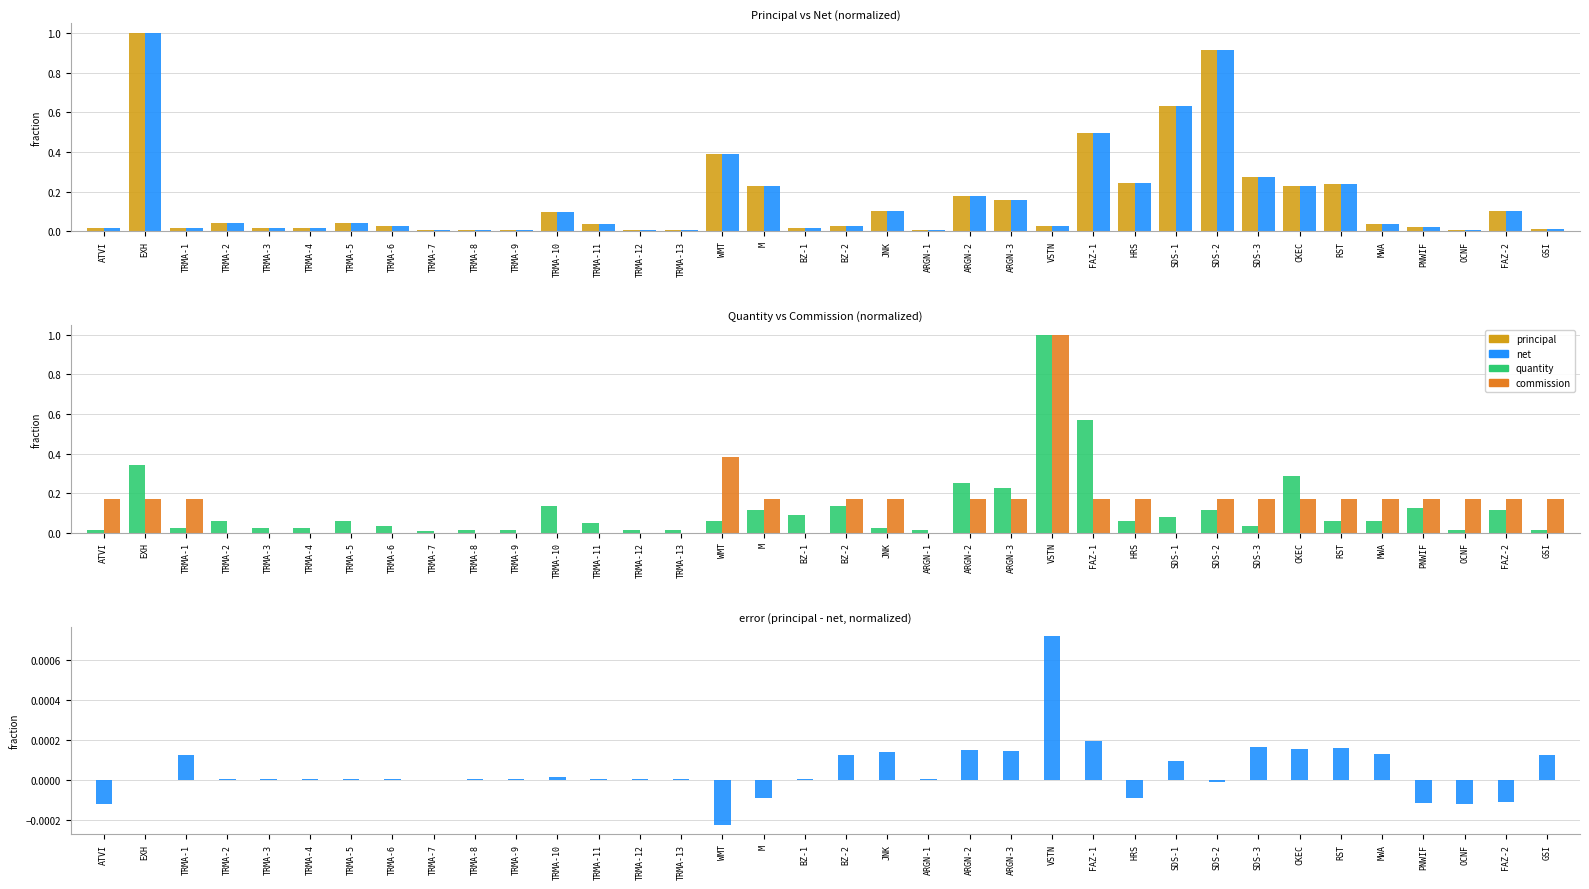

The net series shows 0.0 at TRMA-6. True or false?

True